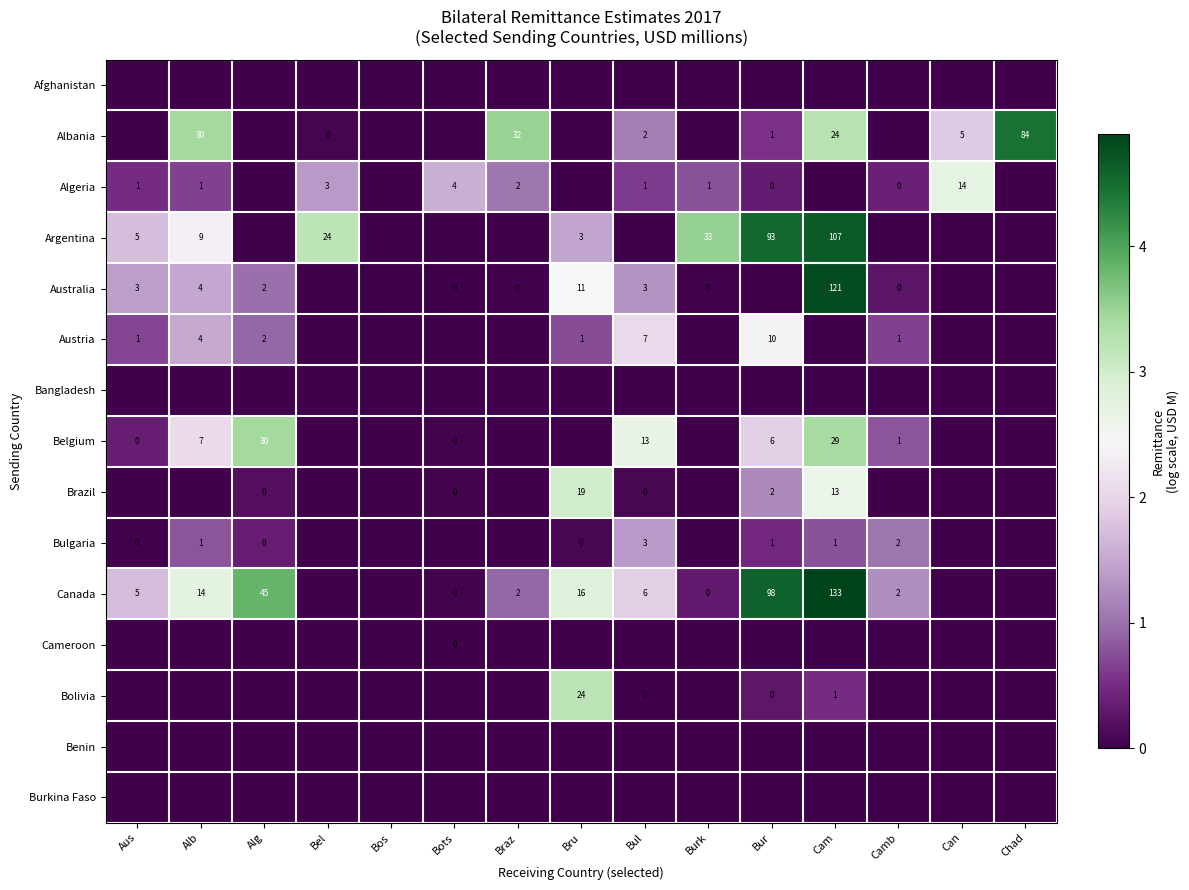

What is the spread (max minus min) of values at Bots?

1.6